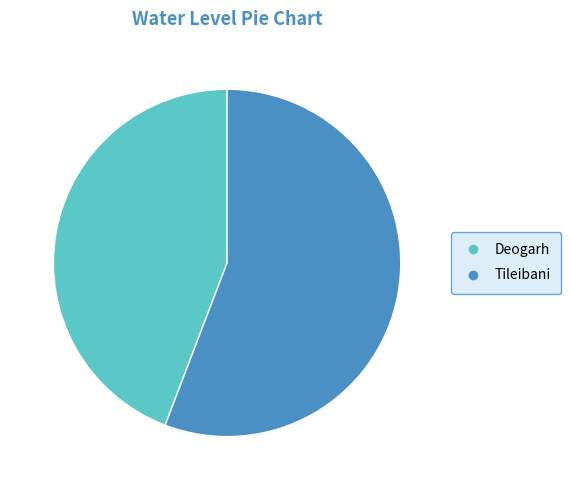

Which category has the smallest portion of the pie?

Deogarh